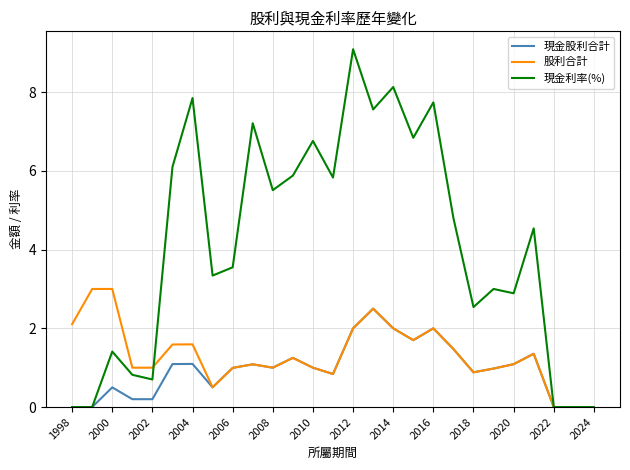

Which series has the largest total across all categories?

現金利率(%)